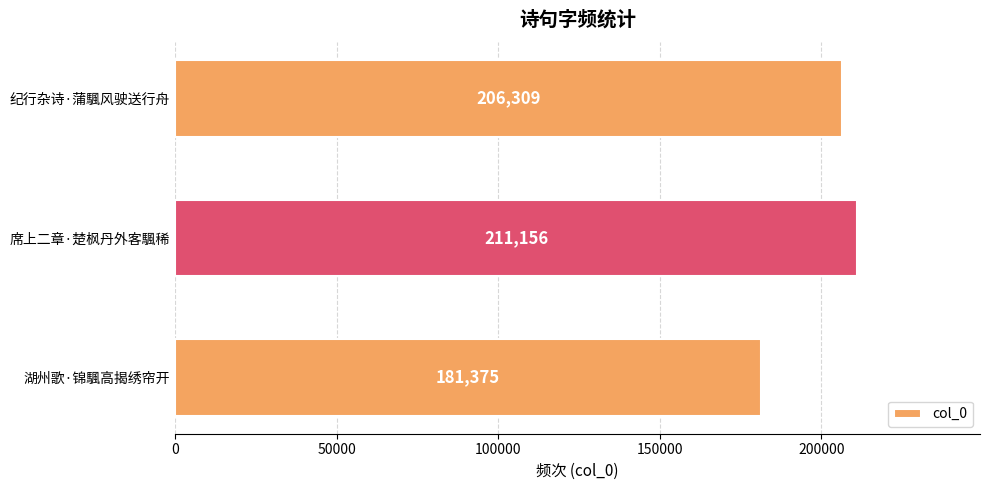

How many data points does each series have?

3